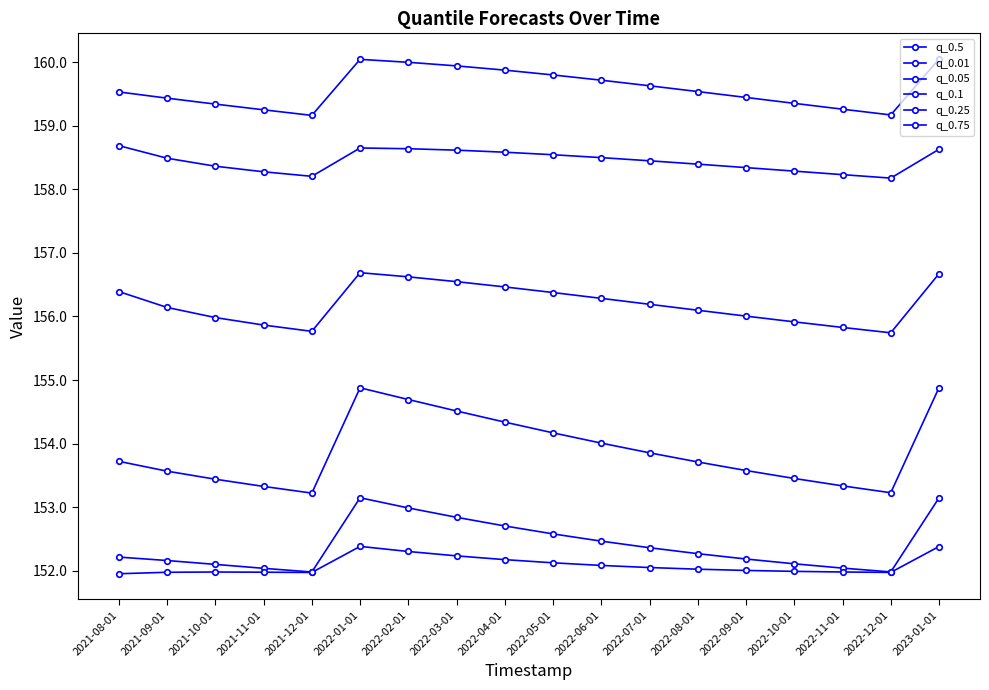

How many lines are shown in the chart?

6